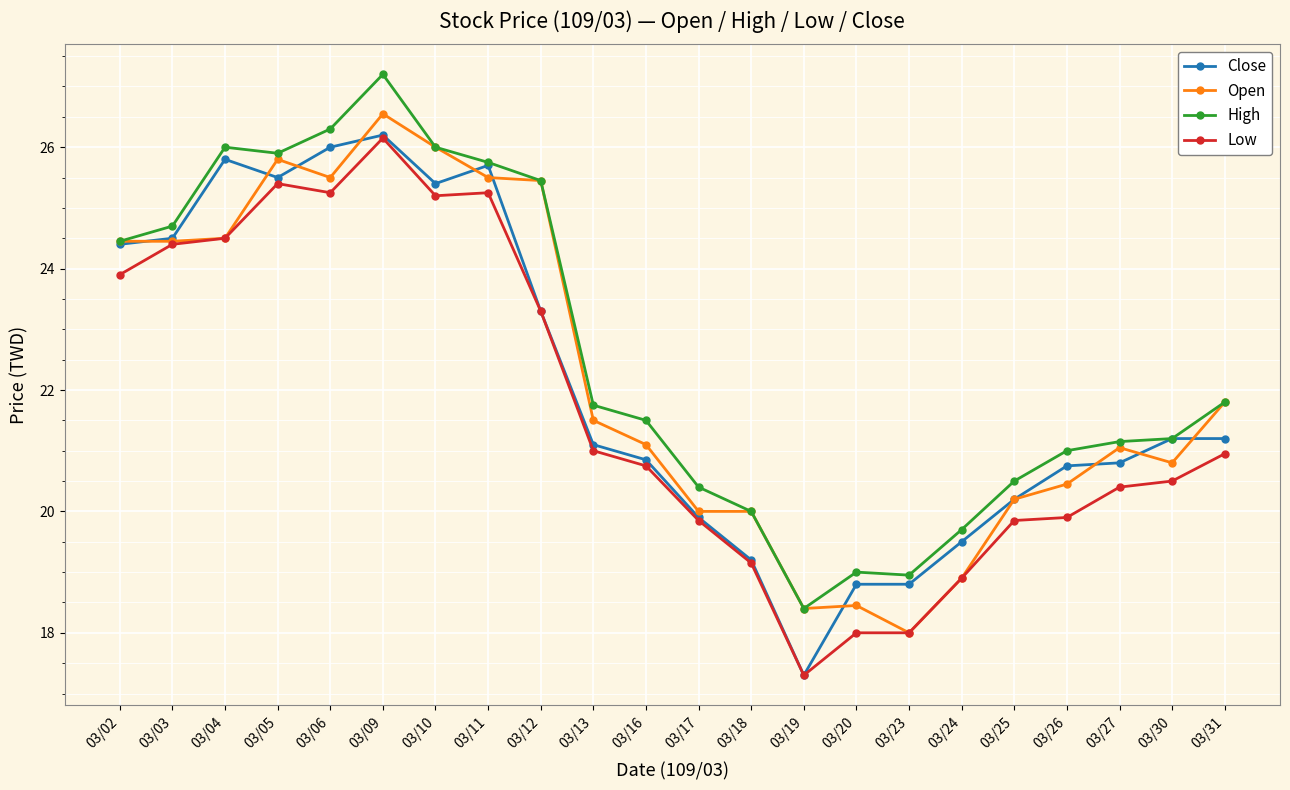

What is the lowest value of the Low series?

17.3